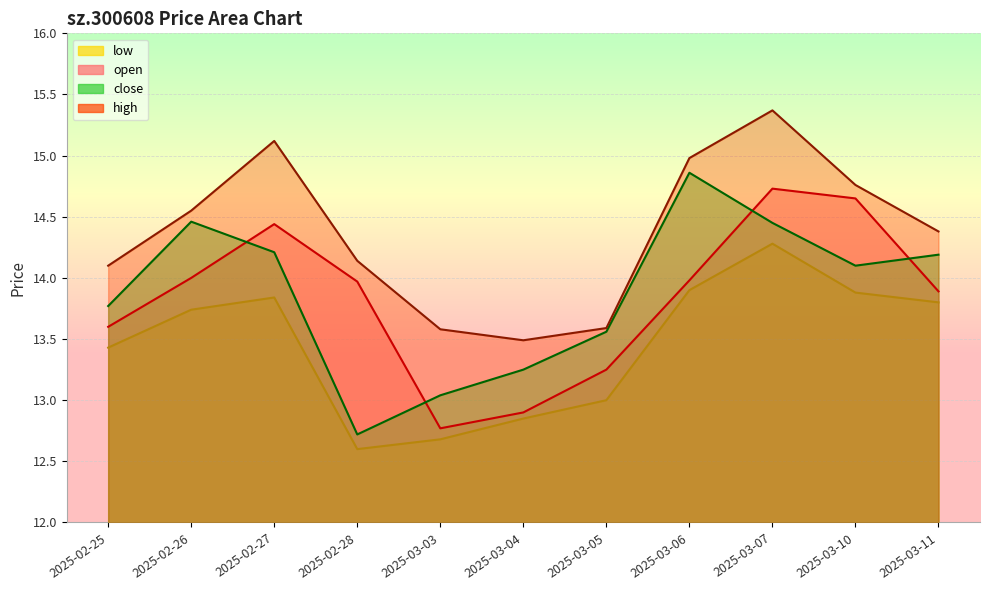

Reading right to left, extract all data points from this chart.

open: 13.9	14.7	14.7	14.0	13.2	12.9	12.8	14.0	14.4	14.0	13.6
high: 14.4	14.8	15.4	15.0	13.6	13.5	13.6	14.1	15.1	14.6	14.1
low: 13.8	13.9	14.3	13.9	13.0	12.8	12.7	12.6	13.8	13.7	13.4
close: 14.2	14.1	14.4	14.9	13.6	13.2	13.0	12.7	14.2	14.5	13.8